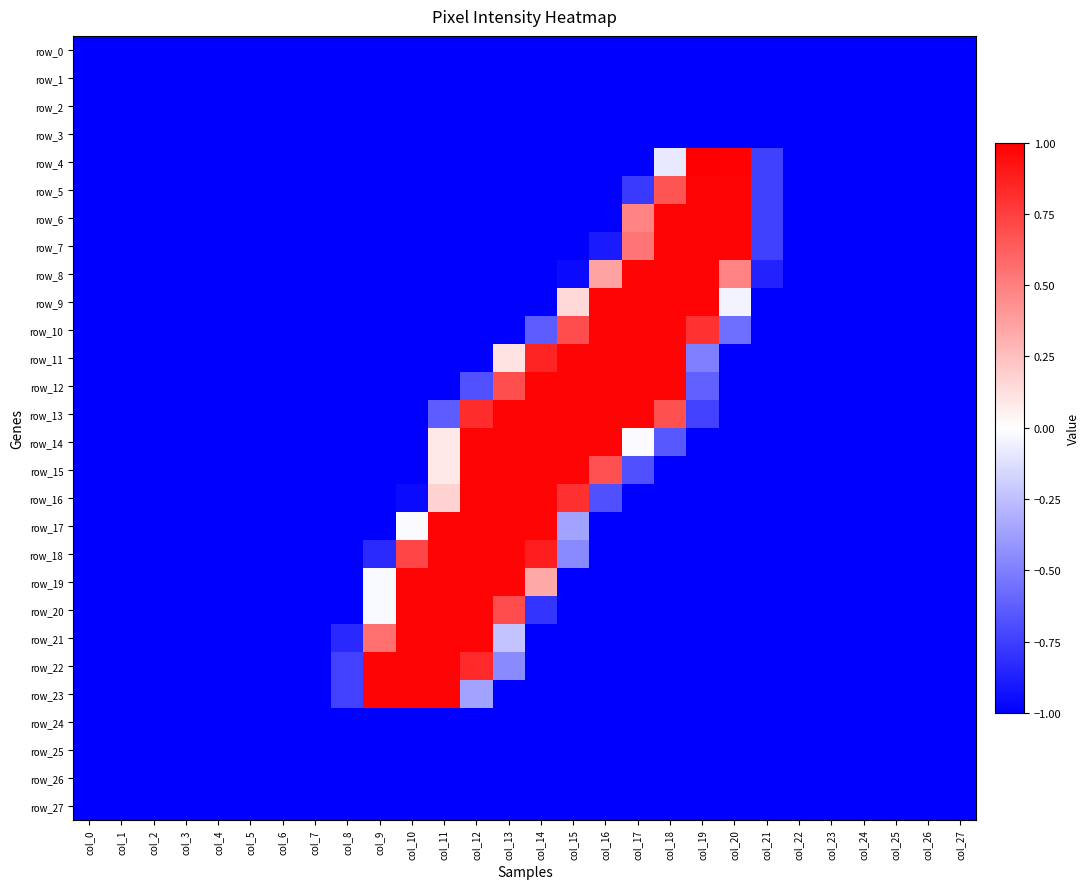

Is it true that row_20 equals -1.5 at col_2?

False